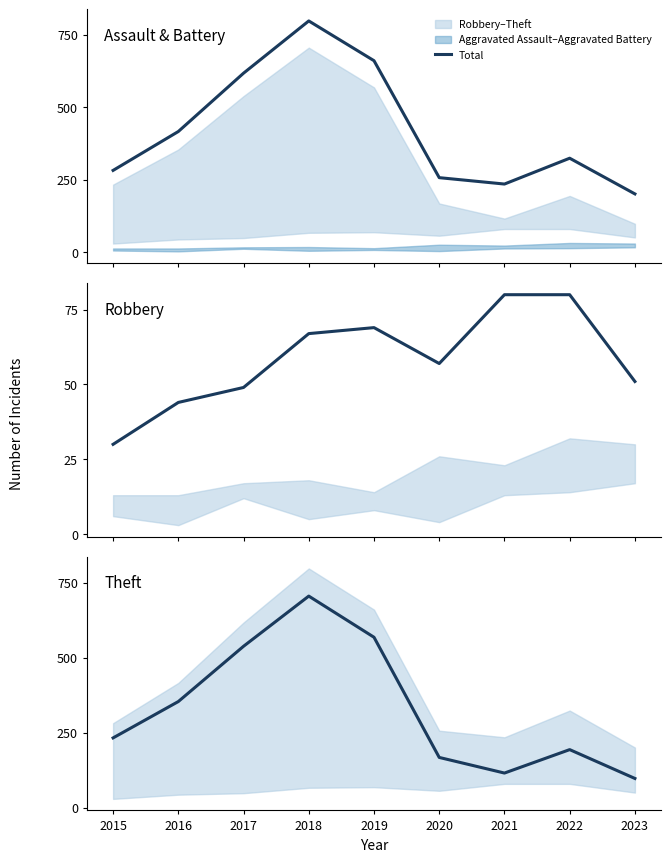

List the series in order of their overall mean, highest first.

Total, Theft, Robbery